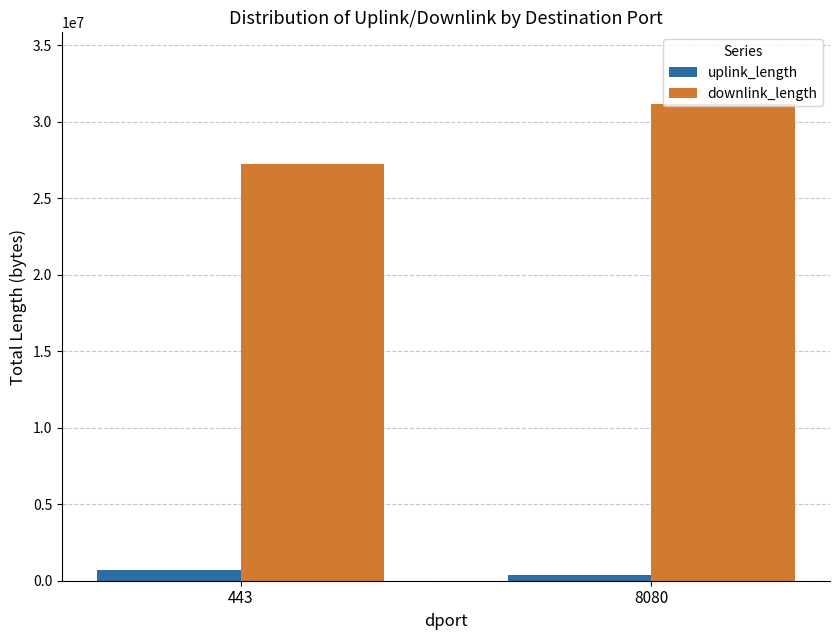

At 8080, list the series in order from largest to smallest.

downlink_length, uplink_length